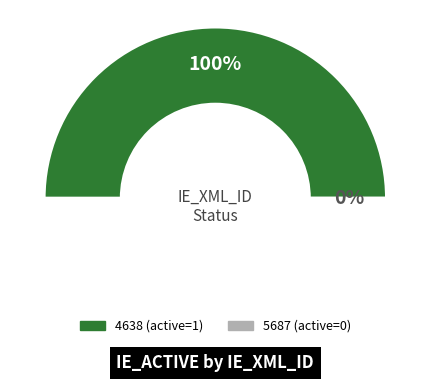

True or false: 4638 accounts for 90% of the total.

False